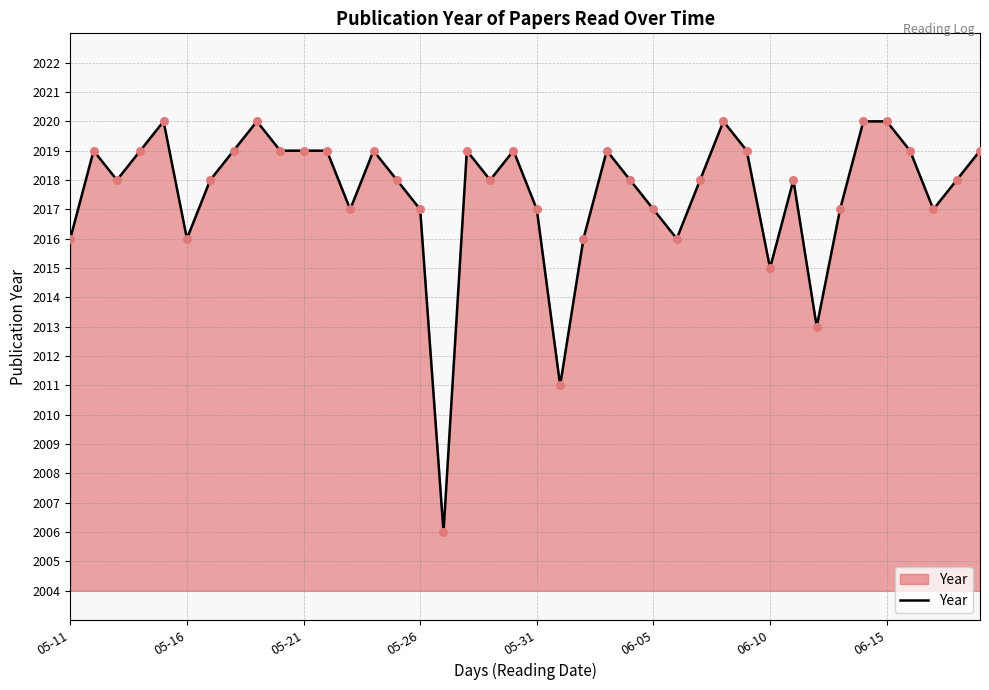

What is the difference between the maximum and minimum values?

14